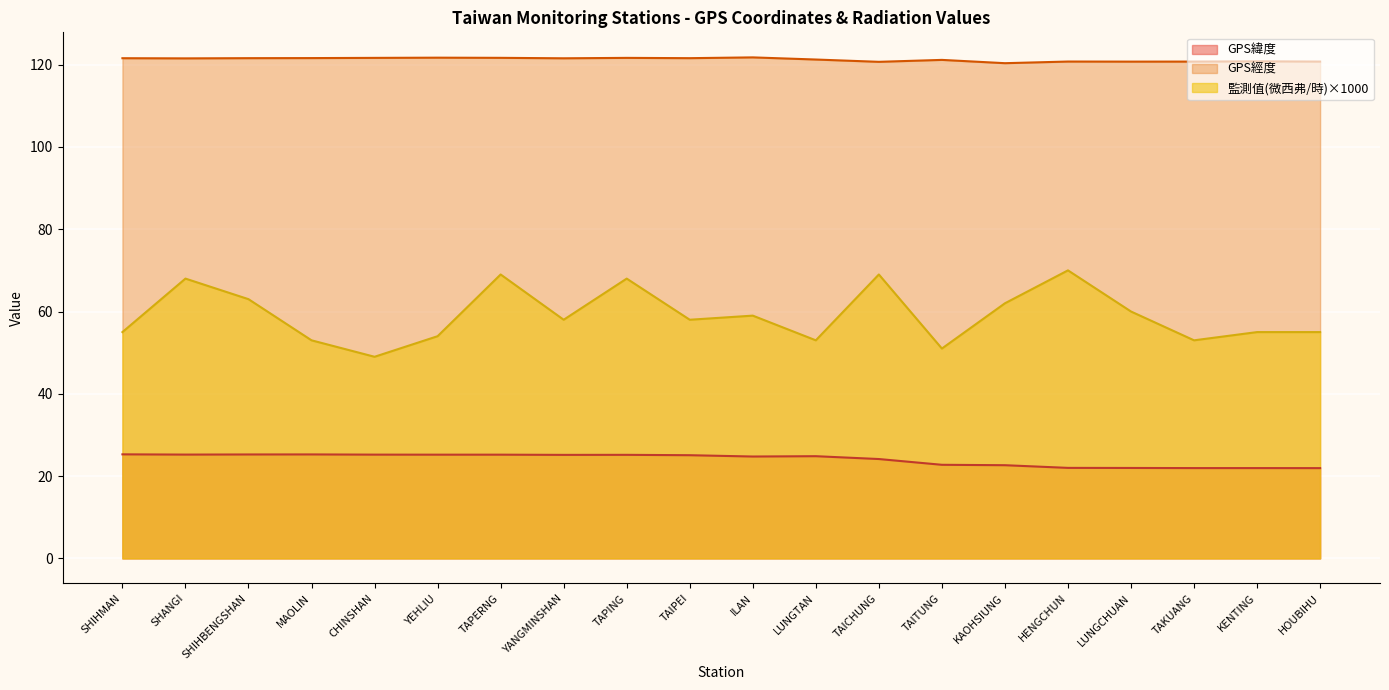

Count the number of categories in the chart.

20